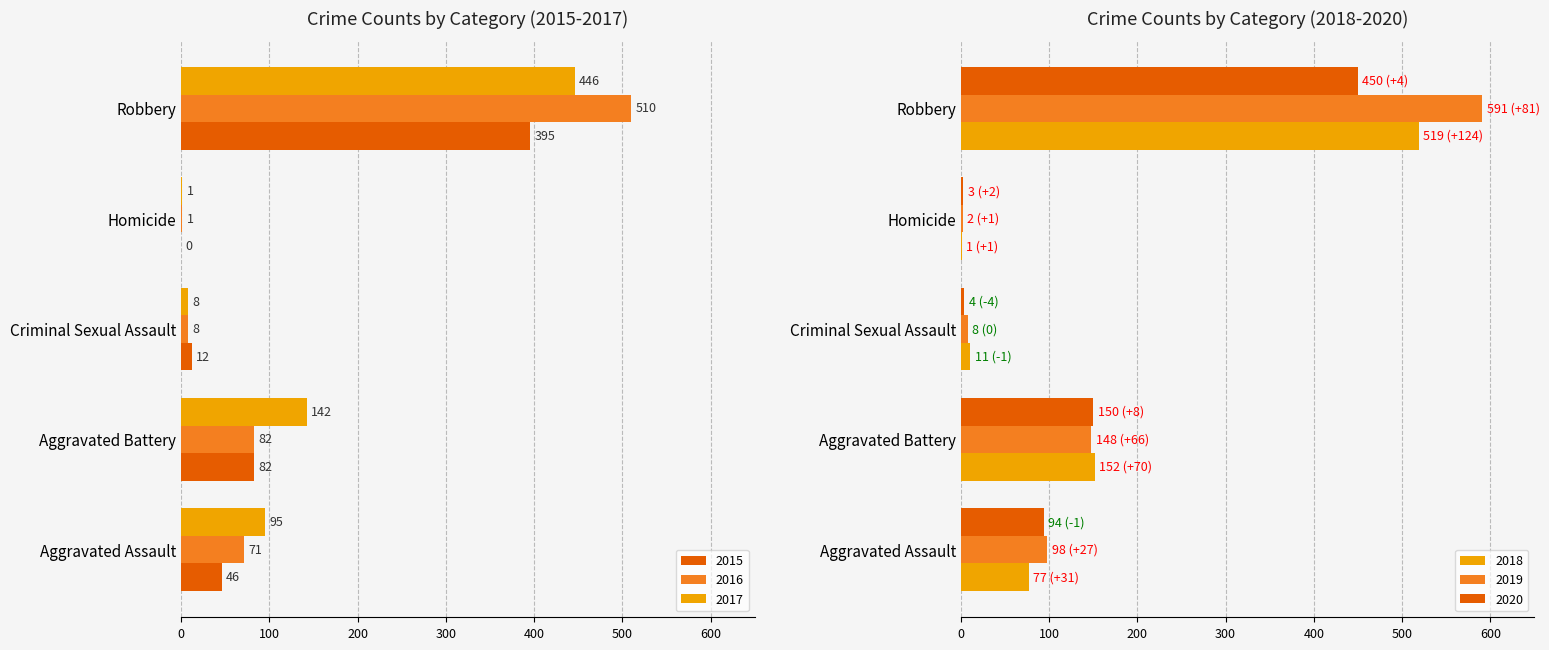

The 2017 series shows 1 at Homicide. True or false?

False